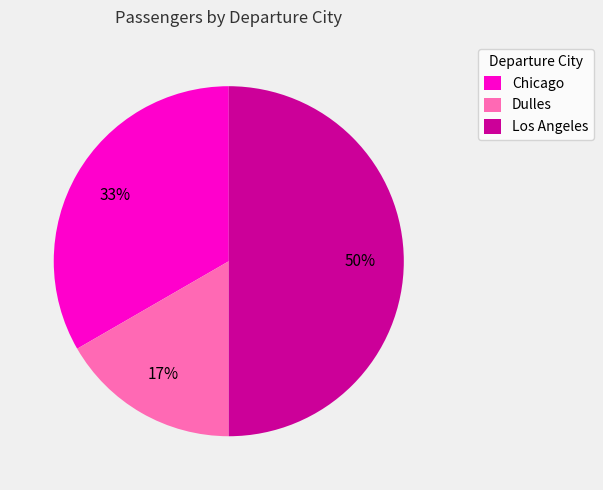

The Dulles slice represents 17% of the pie. True or false?

True